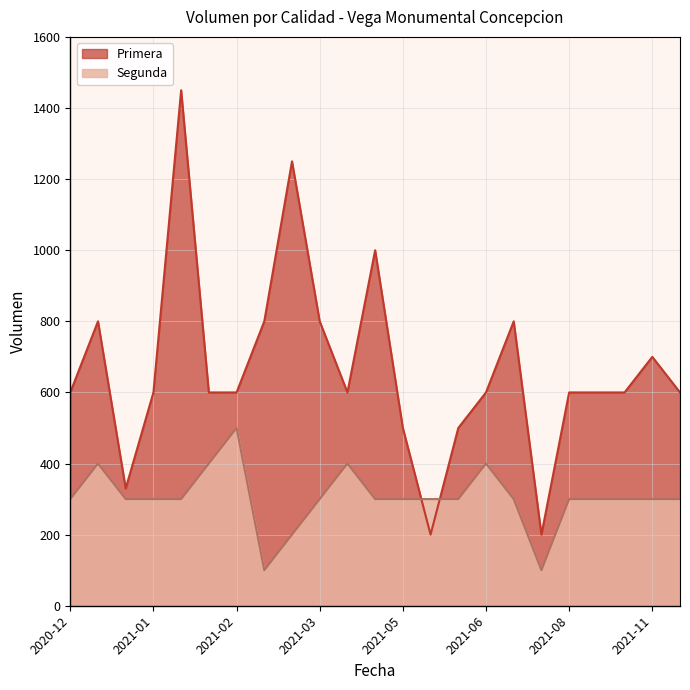

Reading left to right, extract all data points from this chart.

Primera: 600	800	330	600	1450	600	600	800	1250	800	600	1000	500	200	500	600	800	200	600	600	600	700	600
Segunda: 300	400	300	300	300	400	500	100	200	300	400	300	300	300	300	400	300	100	300	300	300	300	300